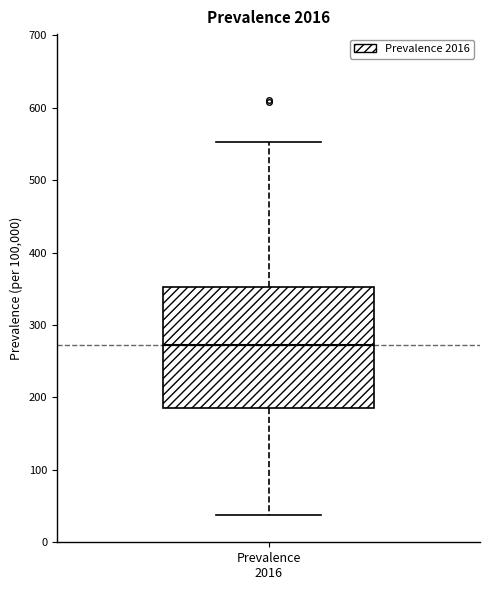

Read this box plot against the y-axis: the position of the median line, the range covered by the box, and the ends of both whiskers. The values are not printed on the chart, so give them approximately, as read against the axis.

median 270, box 190 to 350, whiskers 40 to 550